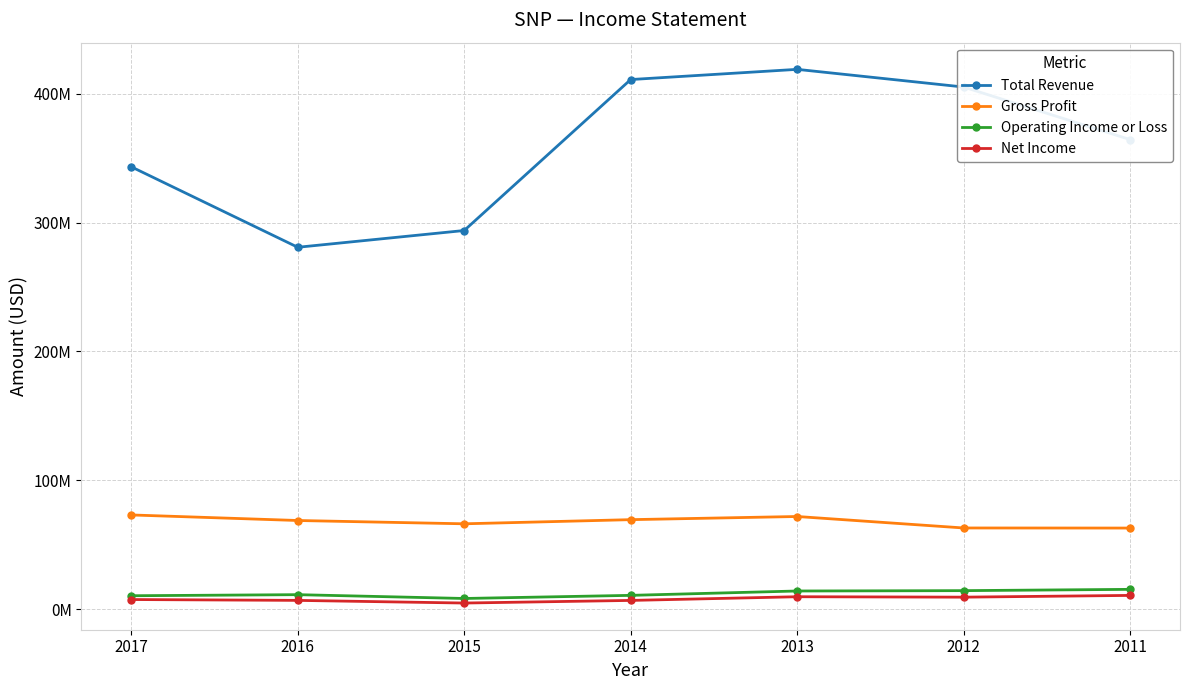

In Gross Profit, how many points are higher than both neighbors (excluding endpoints)?

1